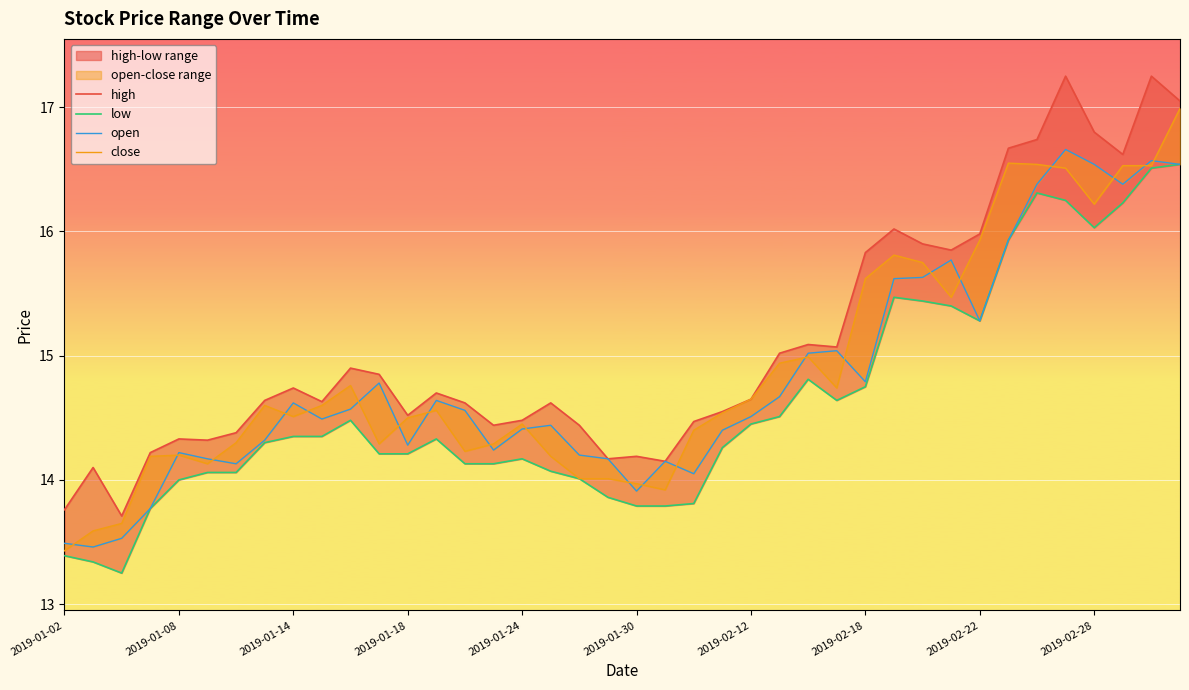

In close, how many points are higher than both neighbors (excluding endpoints)?

8